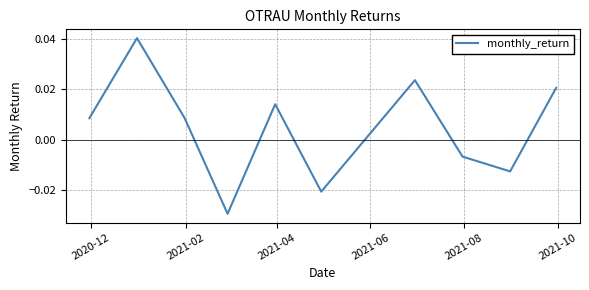

True or false: the data has more than 1 interior local peaks.

True